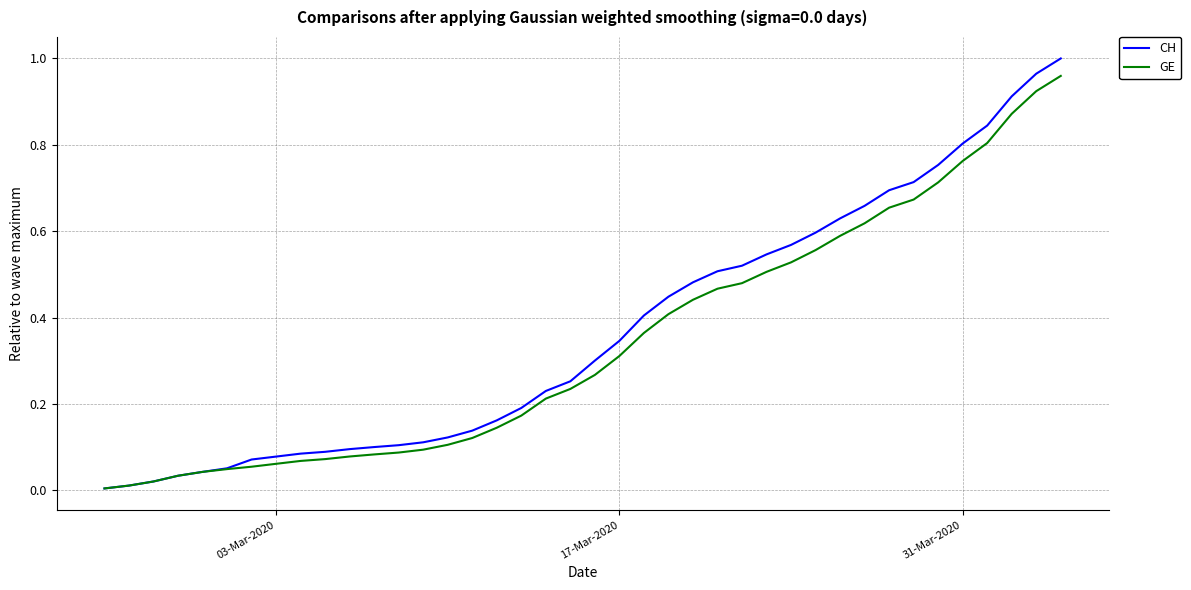

Which series has the largest range (max minus min)?

CH